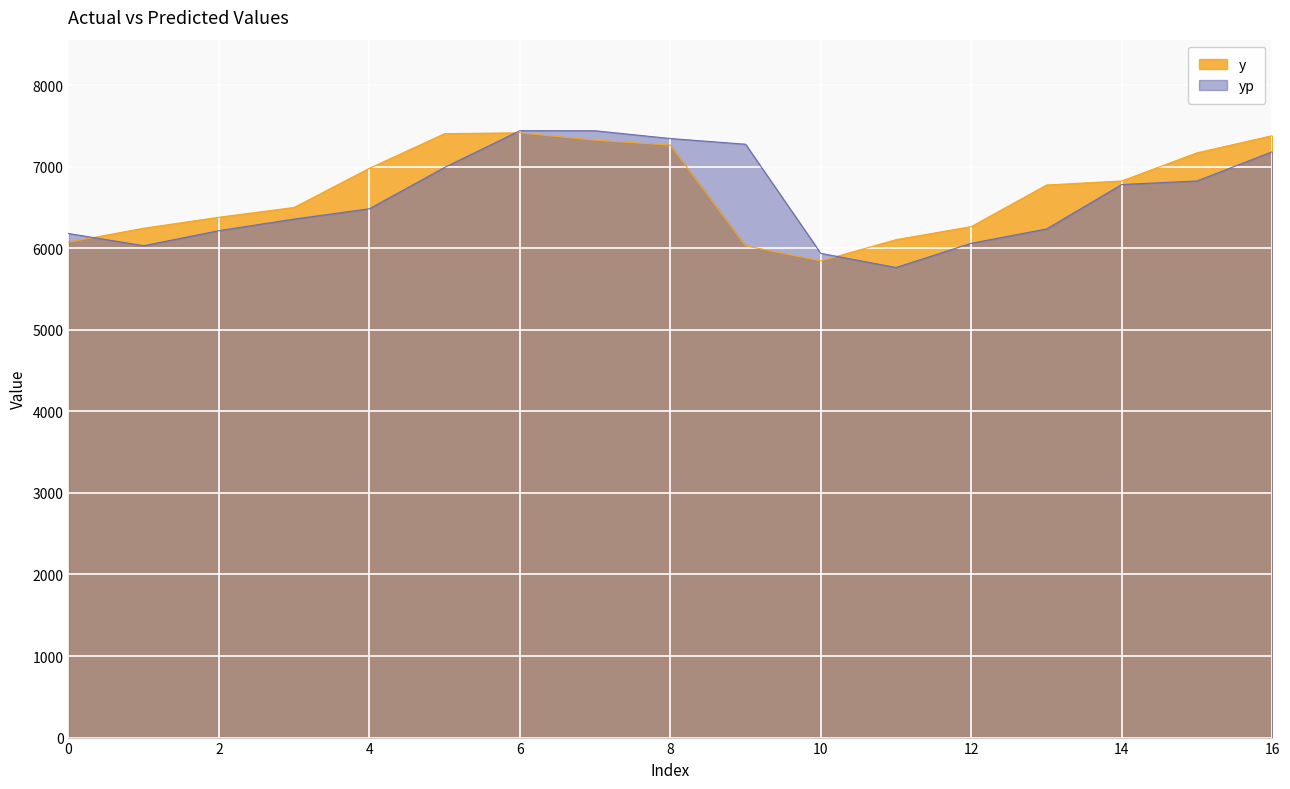

Is it true that yp equals 1933.4 at 14?

False